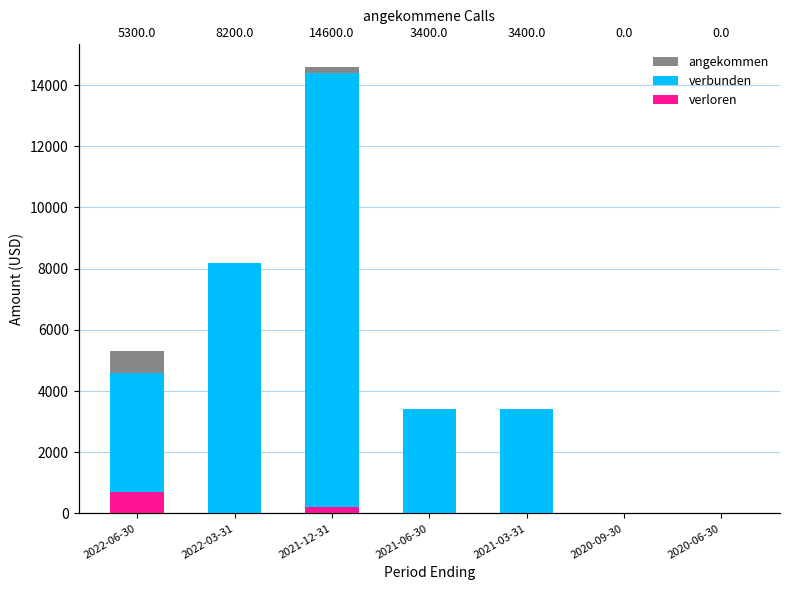

Which series has the widest spread of values?

angekommen